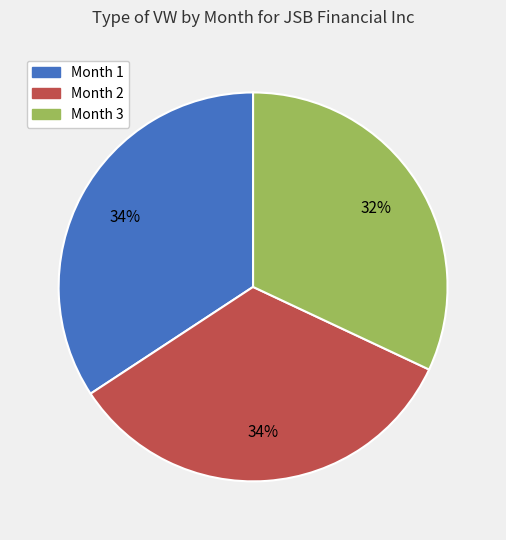

How many slices are in this pie chart?

3